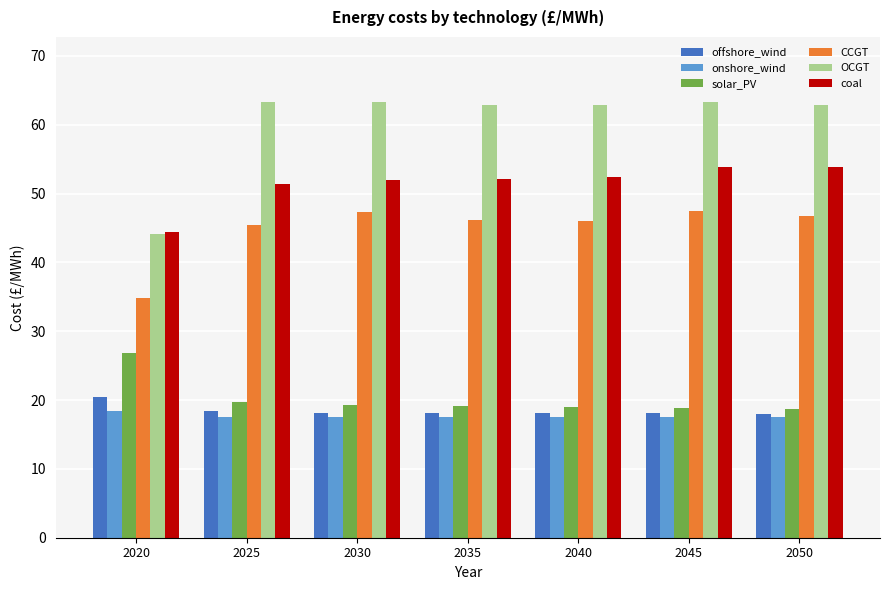

Where does the offshore_wind series first go above 18?

2020